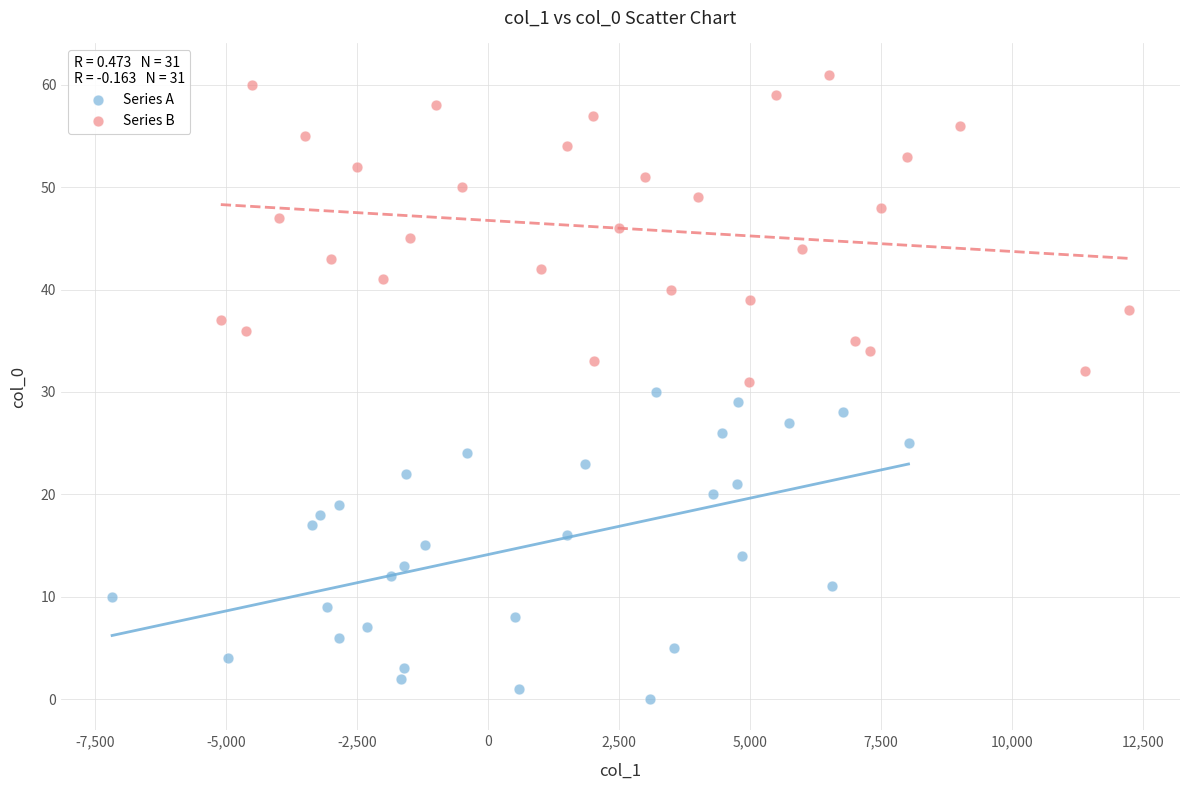

Which series contains the lowest Y value?

Series A